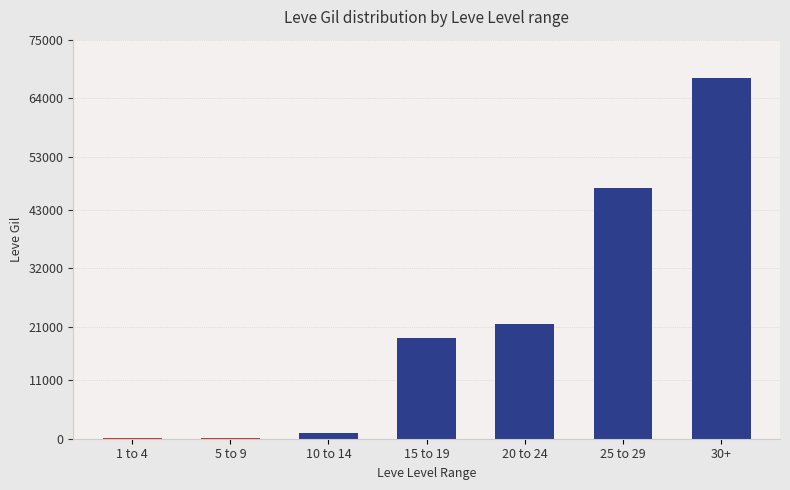

The value at 20 to 24 is 21600. True or false?

True